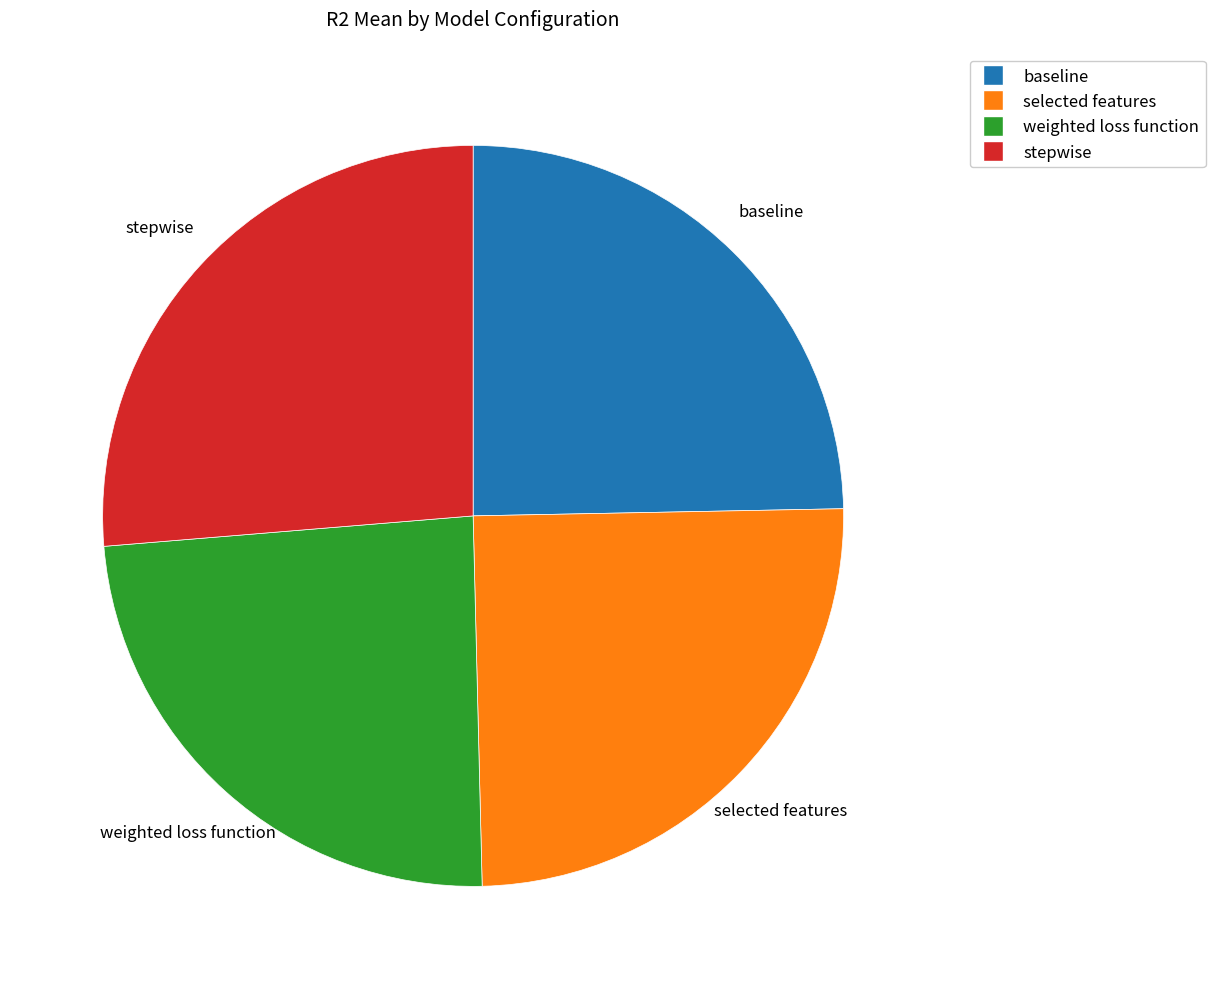

Is there any slice that represents more than half of the pie?

No